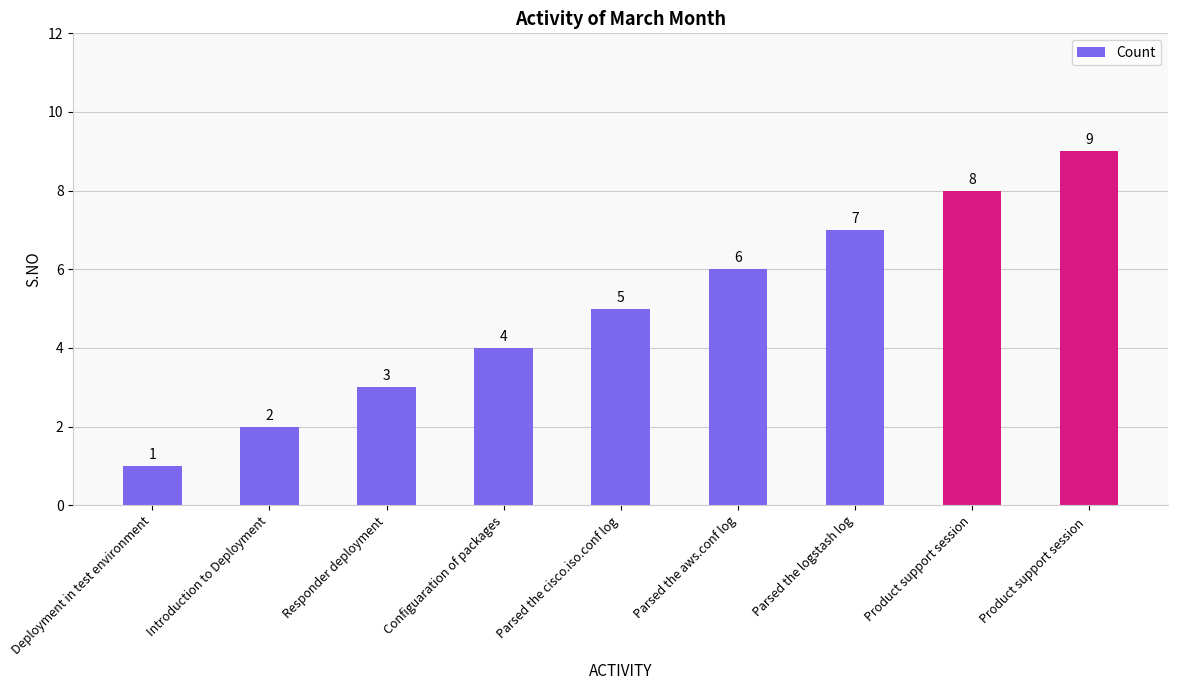

What is the difference between the values at Responder deployment and Deployment in test environment?

2